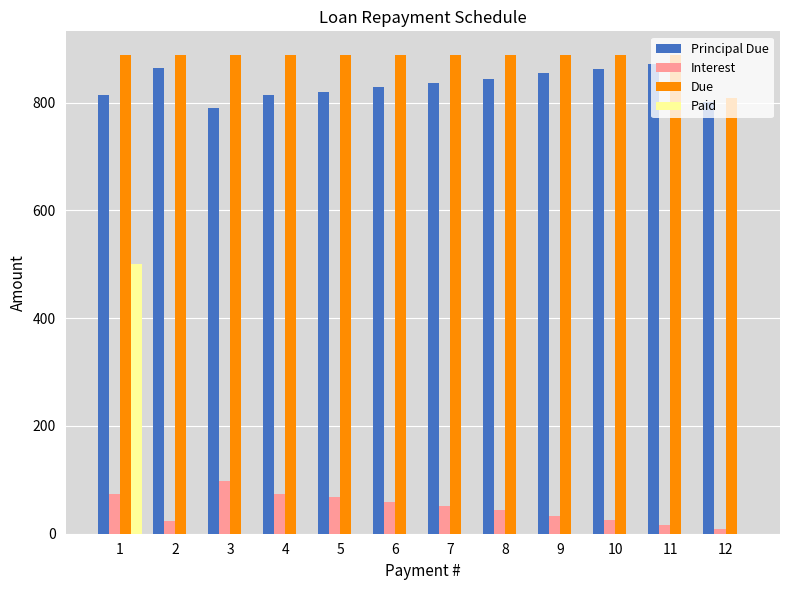

How many data points does each series have?

12